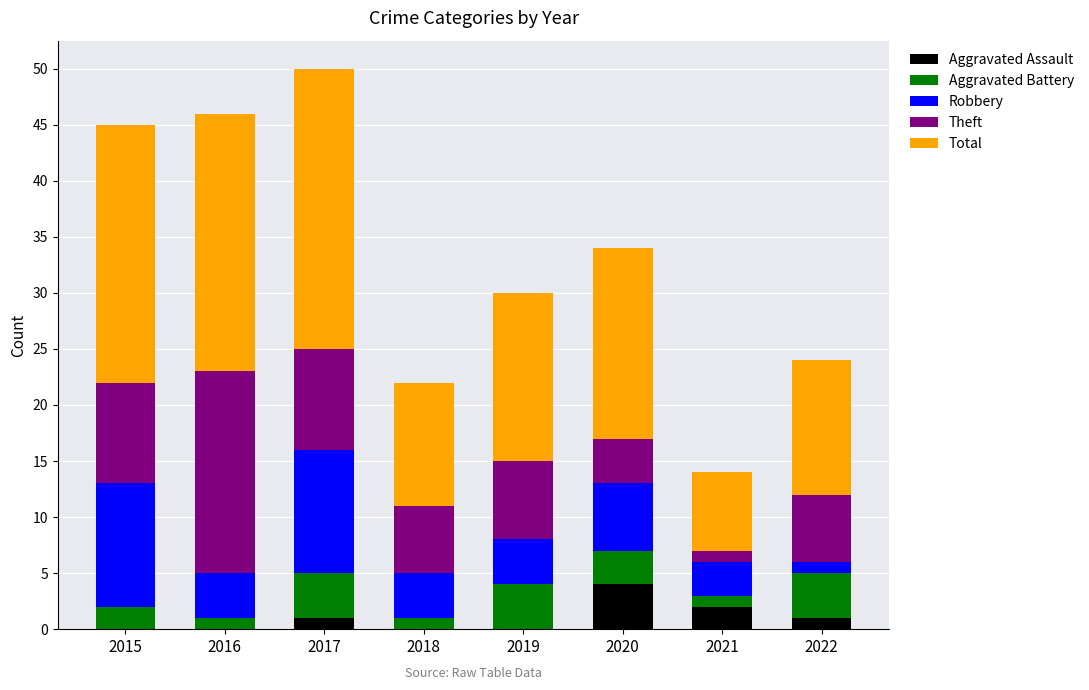

What is the total value across all series at 2015?

45